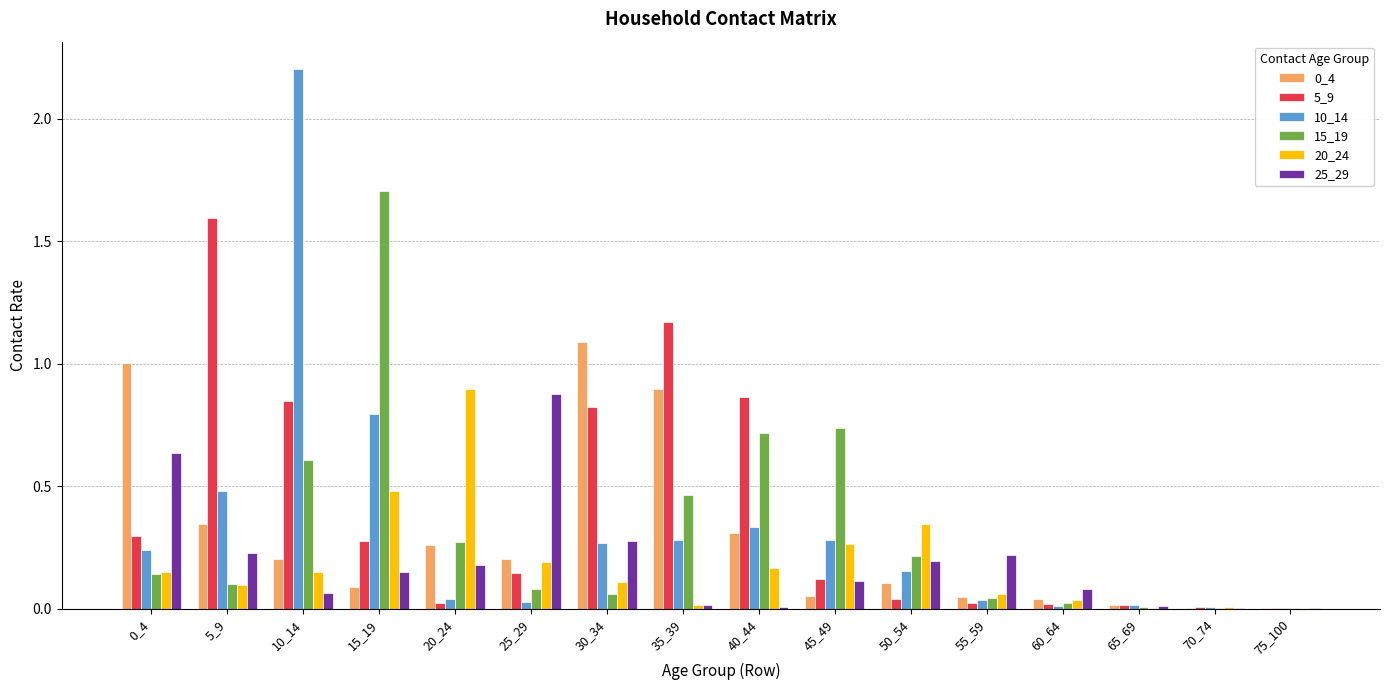

At which category is the sum across all series the highest?

10_14